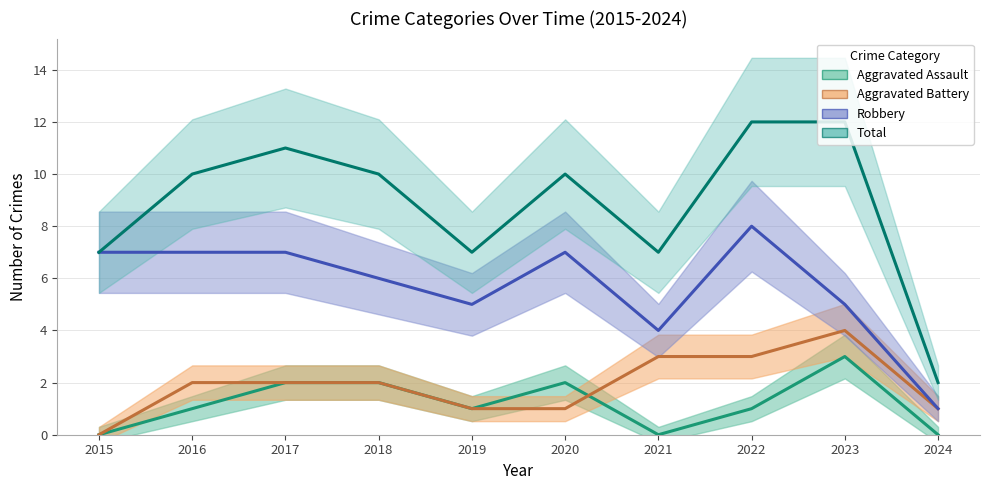

Is it true that Aggravated Assault equals 1 at 2016?

True